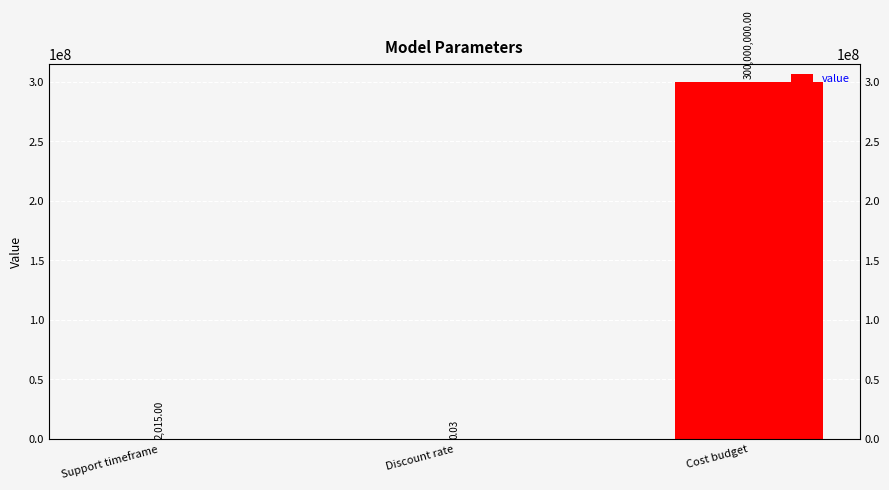

Are the bars horizontal?

No